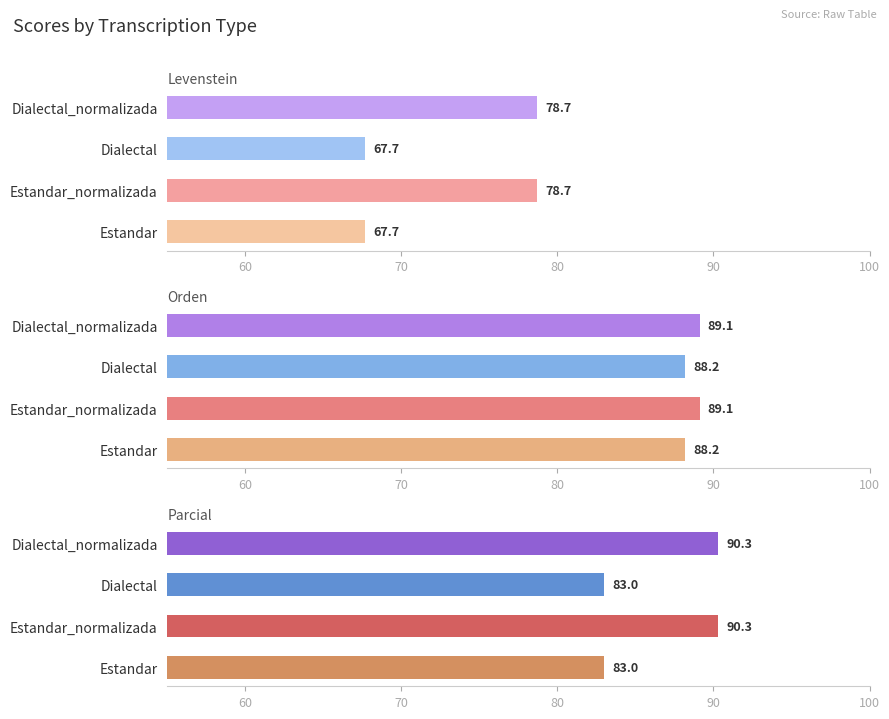

Does the chart contain stacked bars?

No